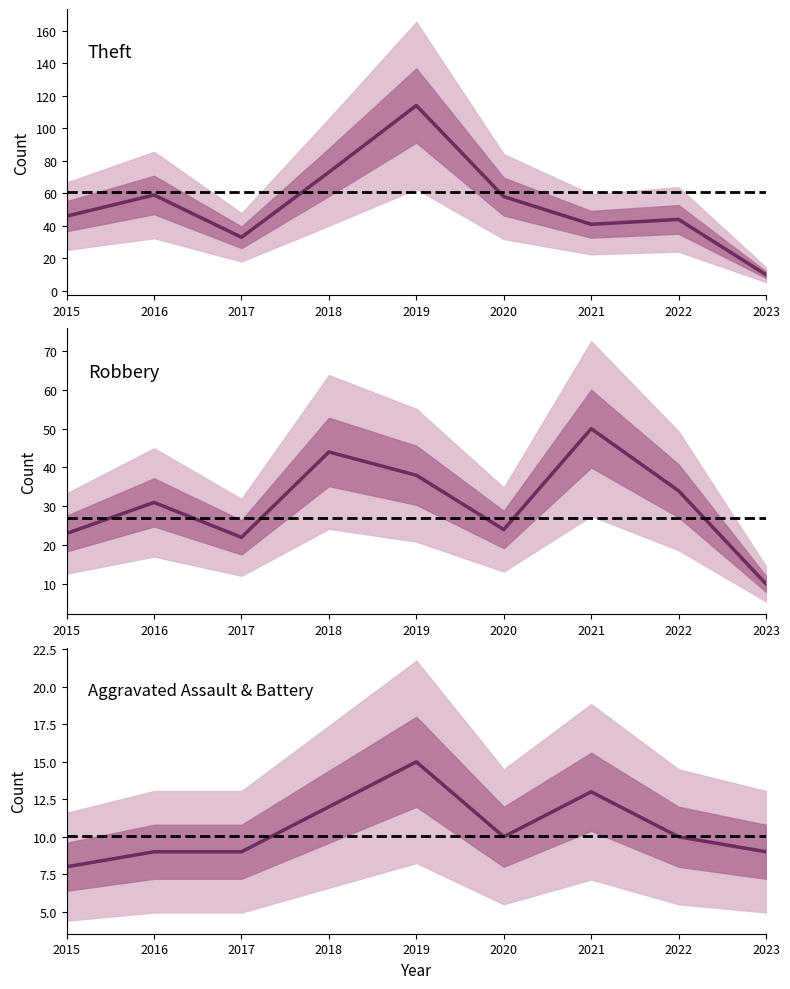

Which has a higher value, 2021 or 2023?

2021